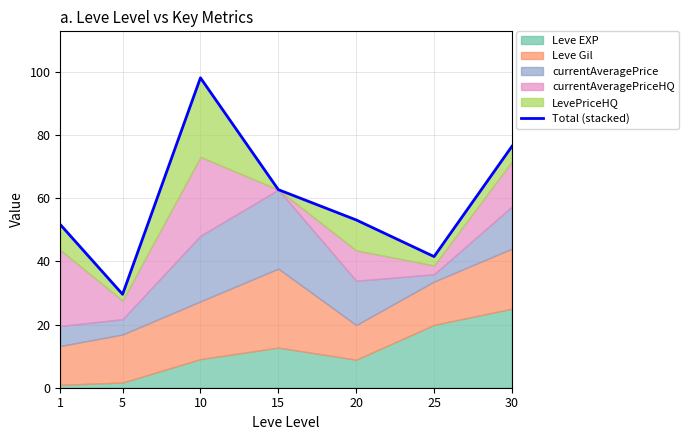

What is the difference between the values at 15 and 30?

13.7